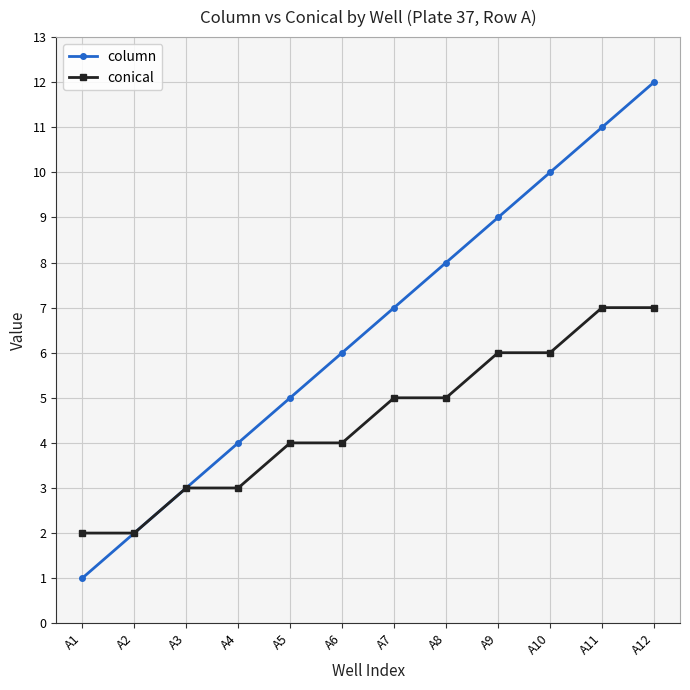

The value of column at A9 is 9. True or false?

True